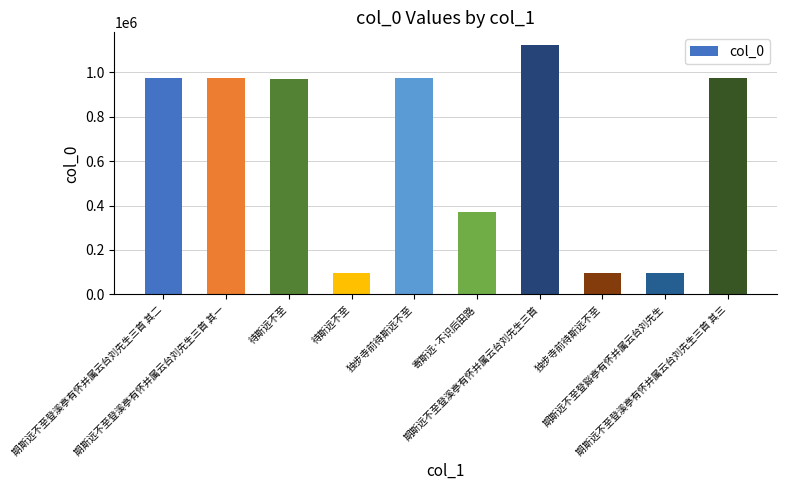

What is the label of the 3rd bar from the left?

待斯远不至